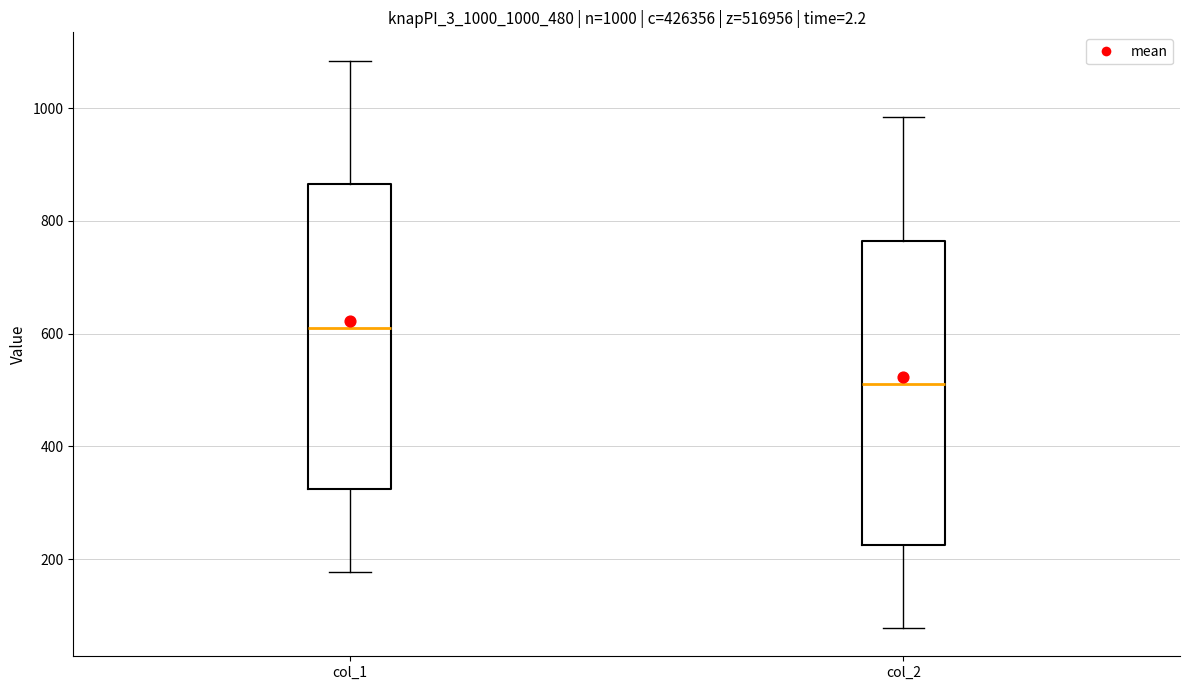

Which box's median line is the highest?

col_1